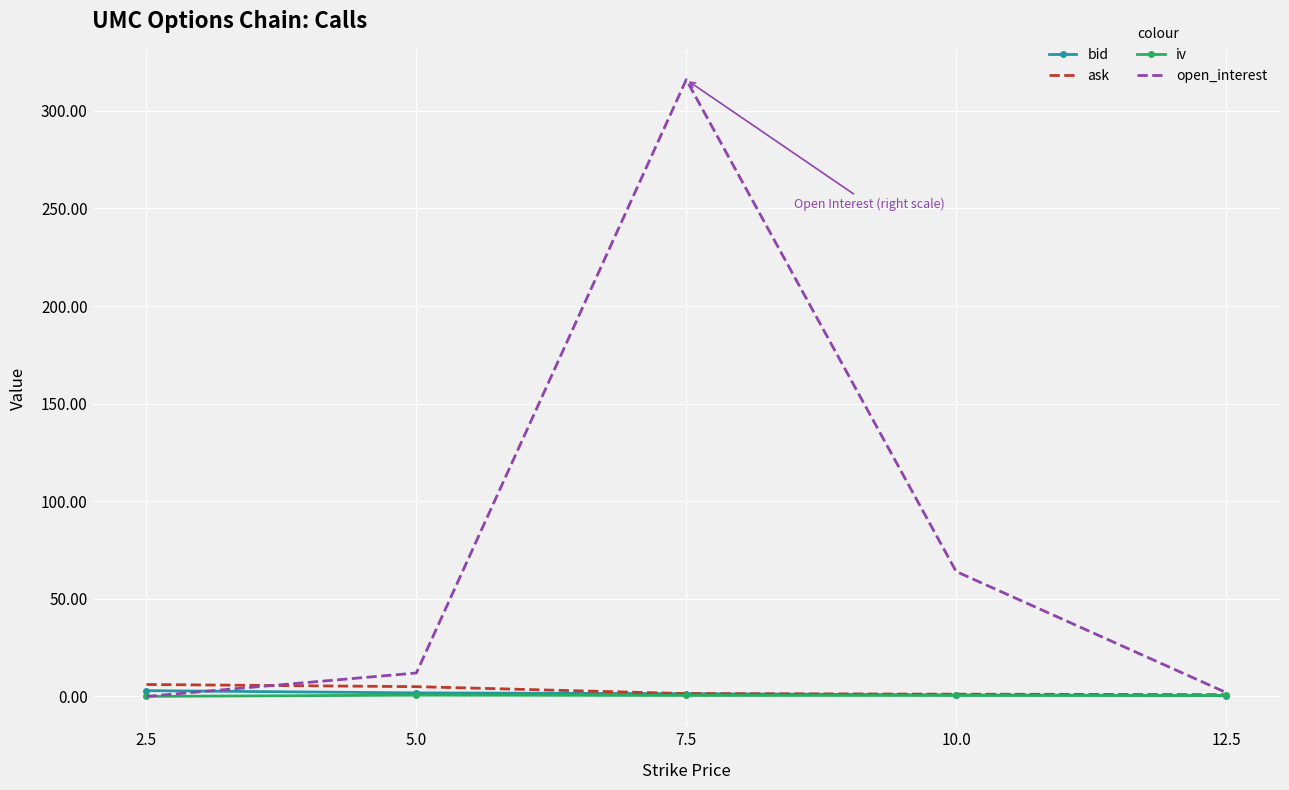

Is the value of ask at 12.5 greater than the value of open_interest at 5.0?

No